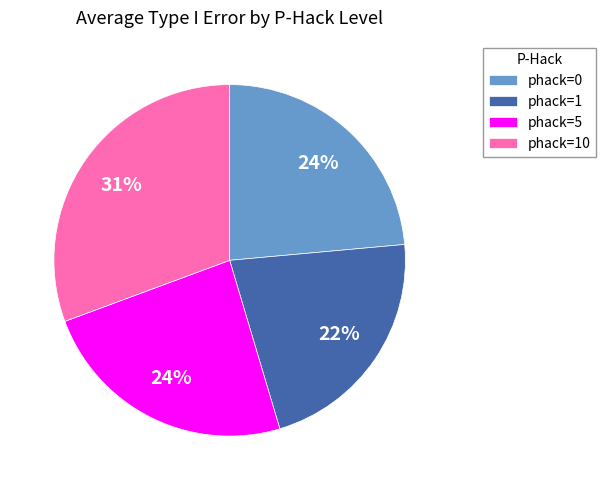

Between phack=5 and phack=10, which is larger?

phack=10